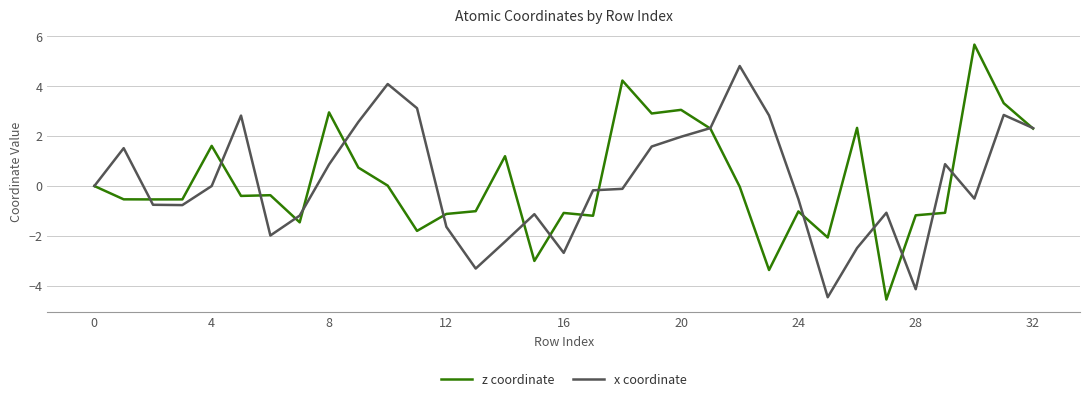

Which series has the widest spread of values?

z coordinate